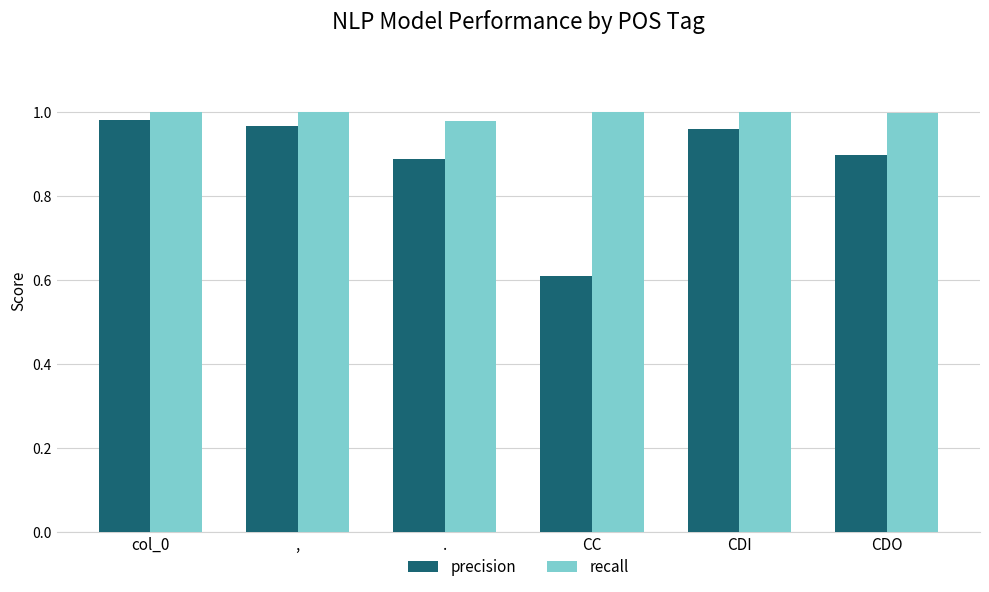

Which category has the lowest value in the precision series?

CC